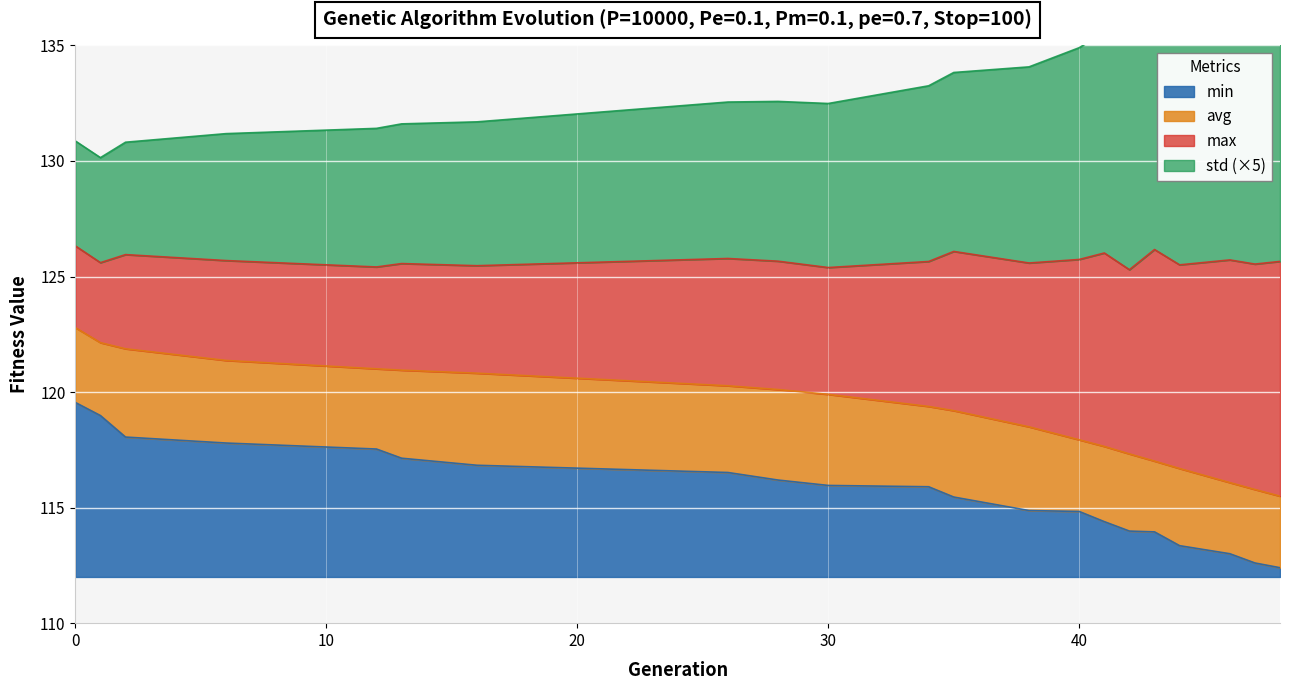

The min series shows 114.8 at 40. True or false?

True